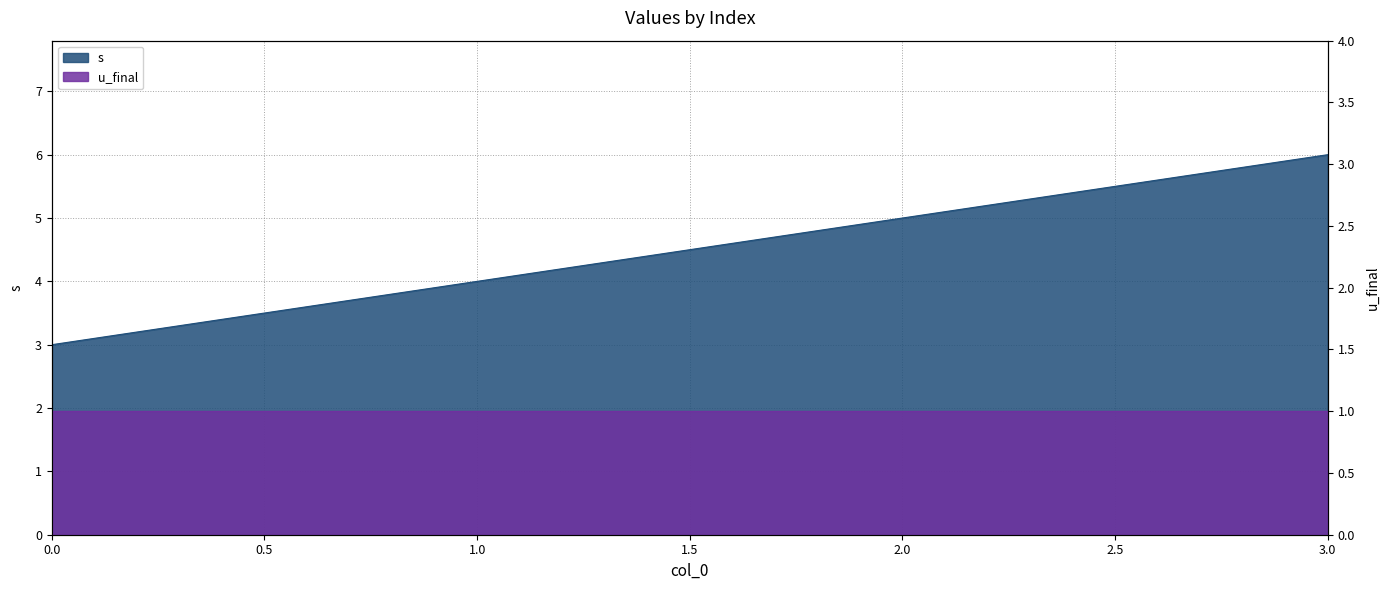

The value at 1 is 4. True or false?

True